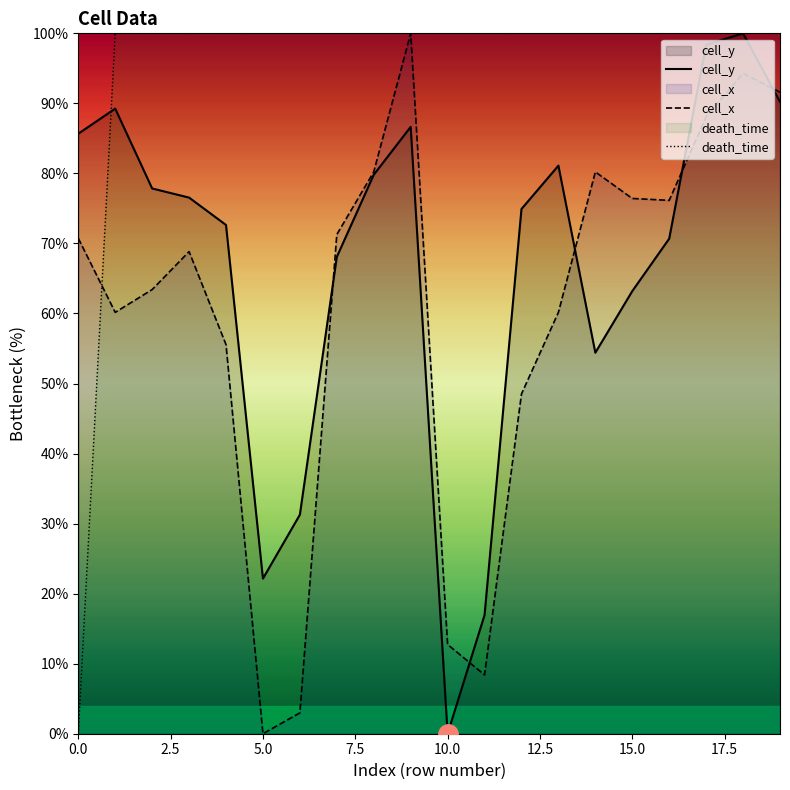

True or false: cell_x has more than 2 interior local peaks.

True